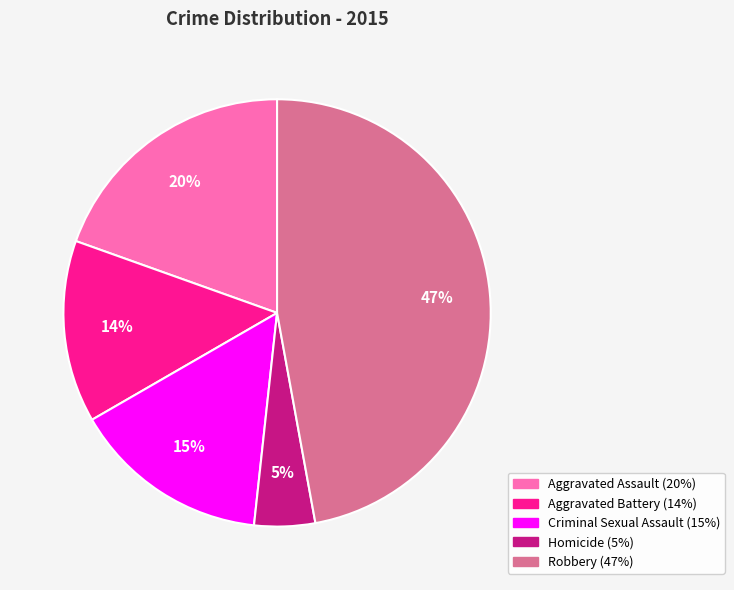

Which category has the biggest portion of the pie?

Robbery